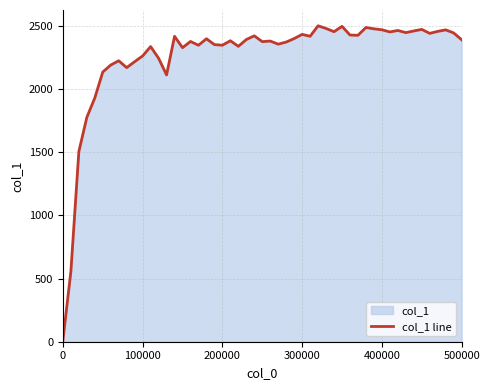

What is the difference between the maximum and minimum values?

2488.6